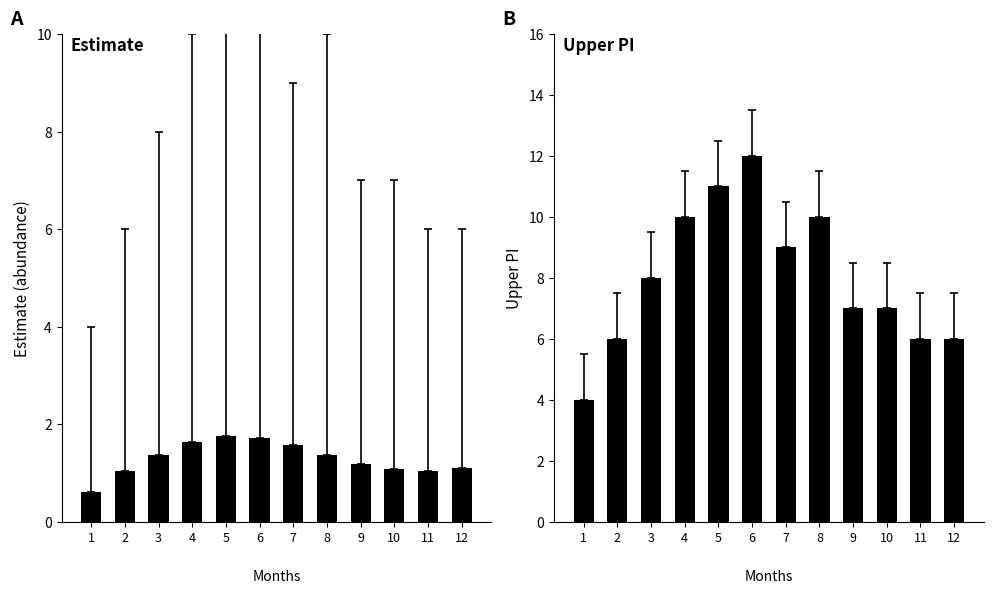

Are the bars grouped side by side (vs. stacked)?

Yes